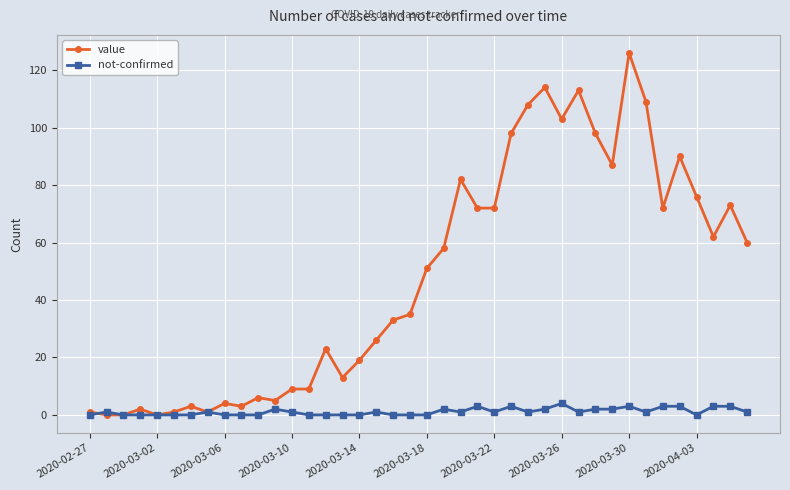

List the series in order of their peak value, highest first.

value, not-confirmed